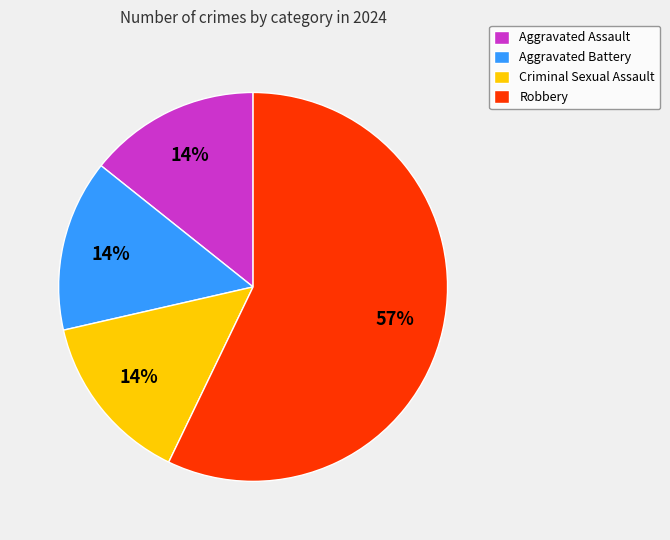

Is it true that Aggravated Assault is 14% of the pie?

True